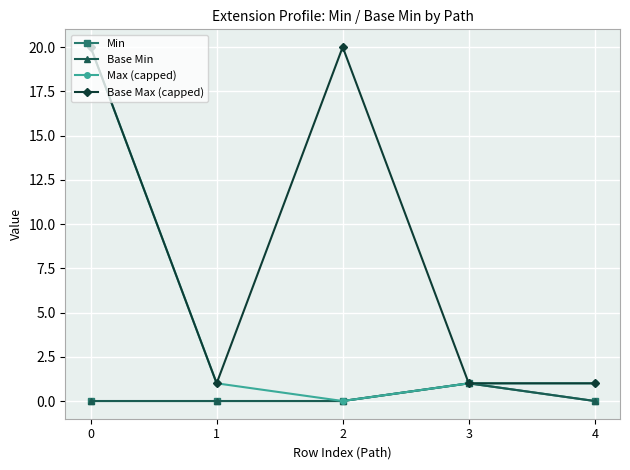

Is this an area chart (filled region under the line)?

No